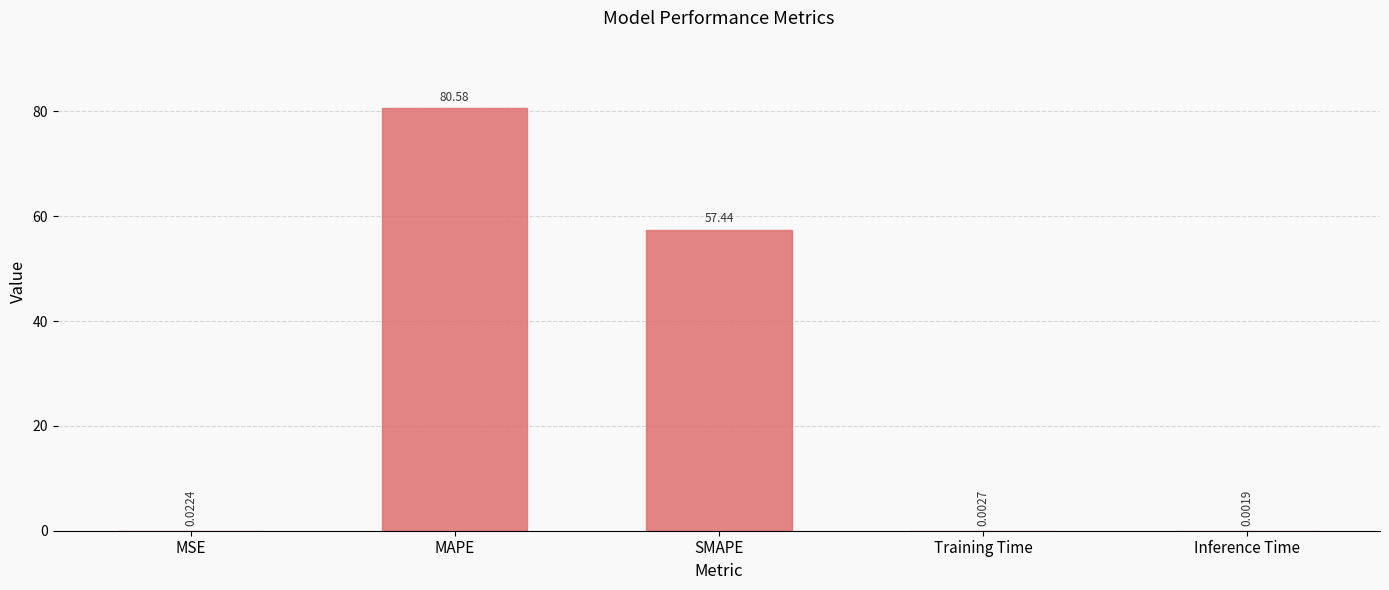

Which label corresponds to the largest value in the chart?

MAPE